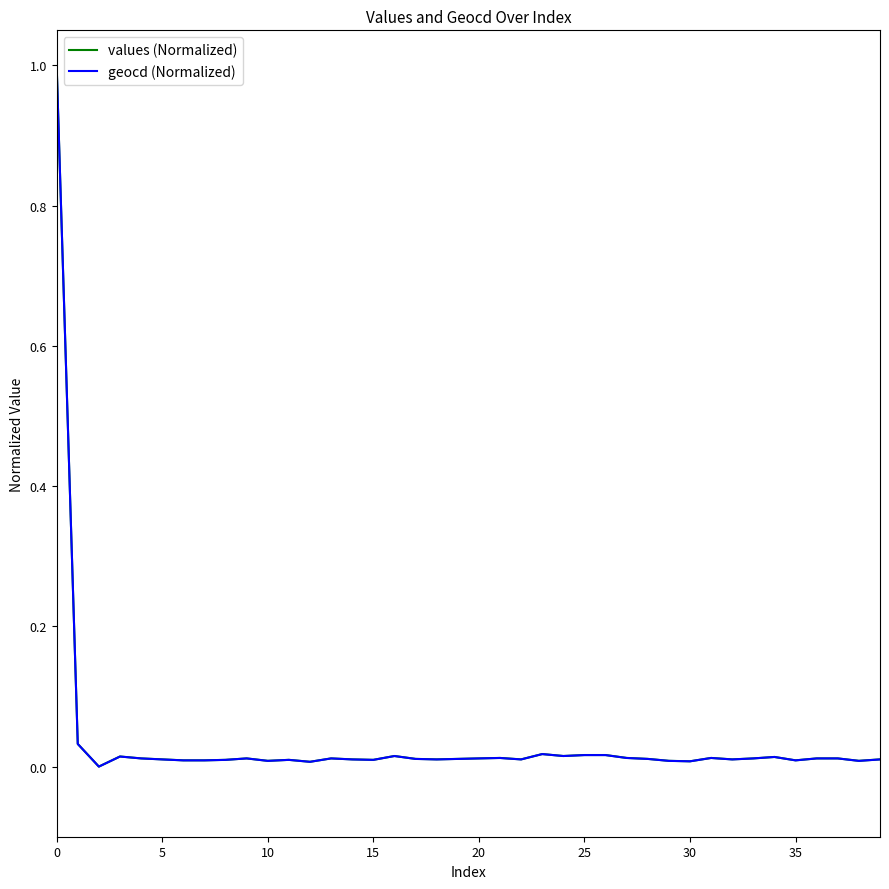

What is the highest value of the values (Normalized) series?

1.0